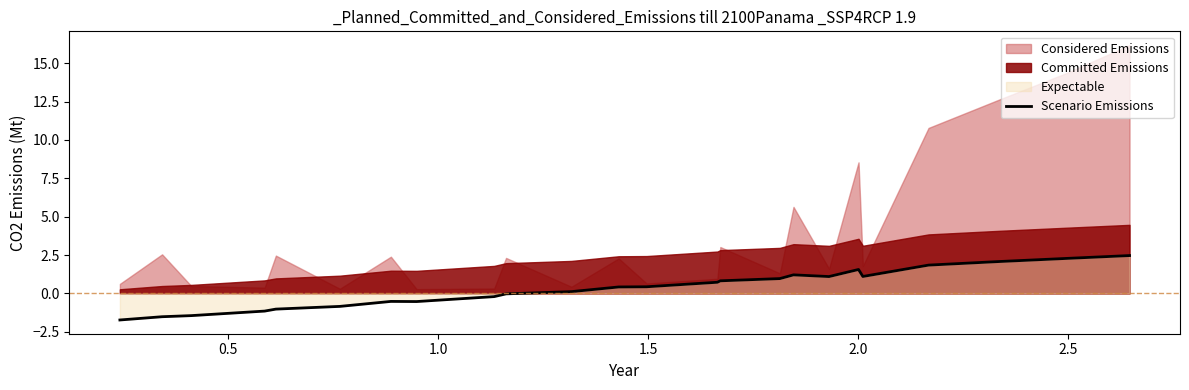

What is the highest value of the Scenario Emissions series?

2.5